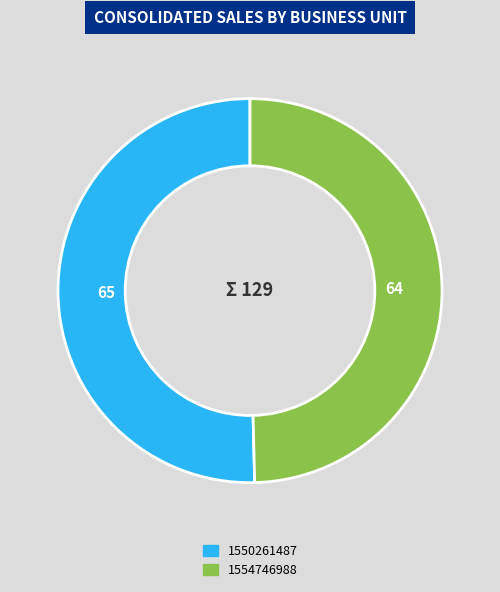

Is there a majority slice in this chart?

Yes